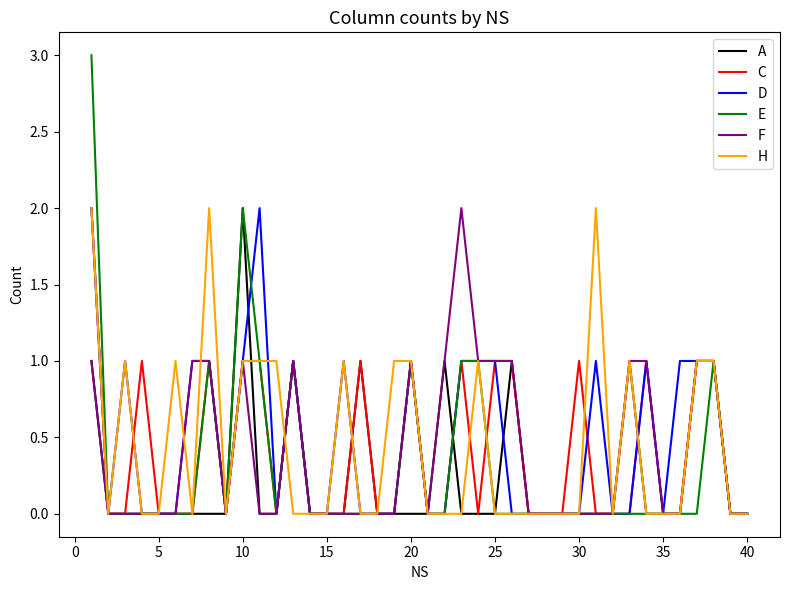

What is the maximum value for E?

3